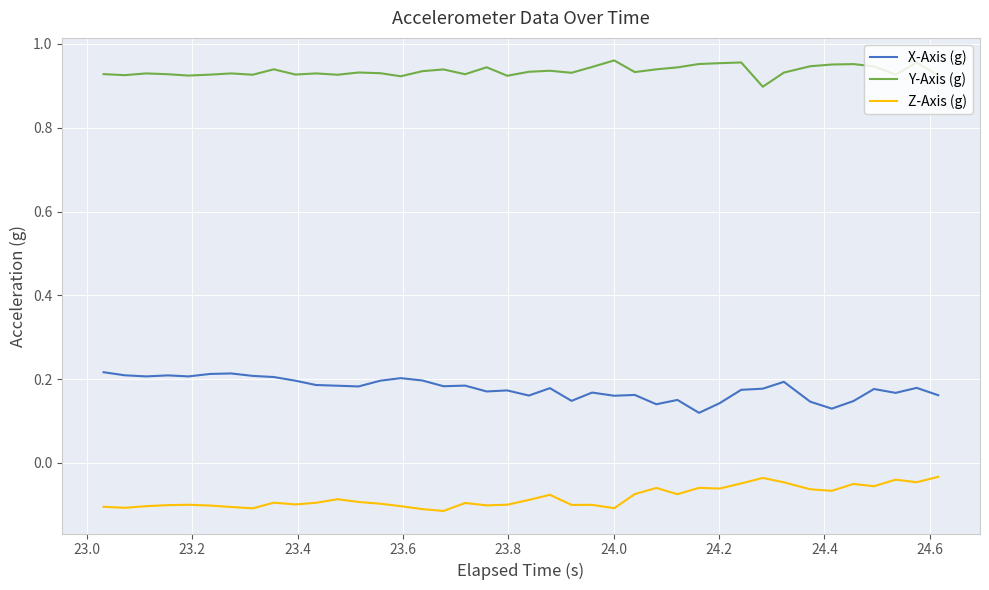

Rank the series by their average value, from highest to lowest.

Y-Axis (g), X-Axis (g), Z-Axis (g)